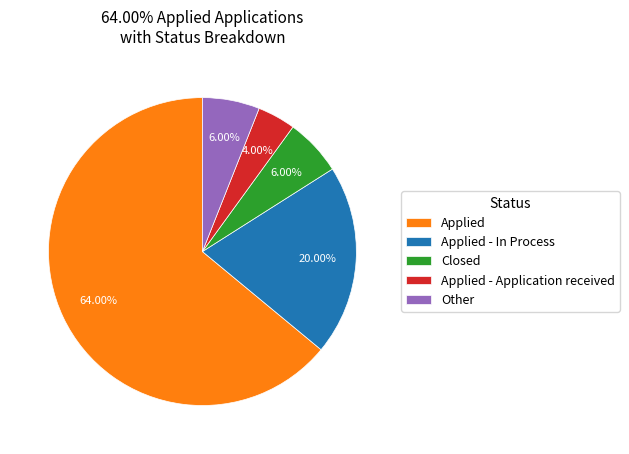

Which category has the smallest portion of the pie?

Applied - Application received